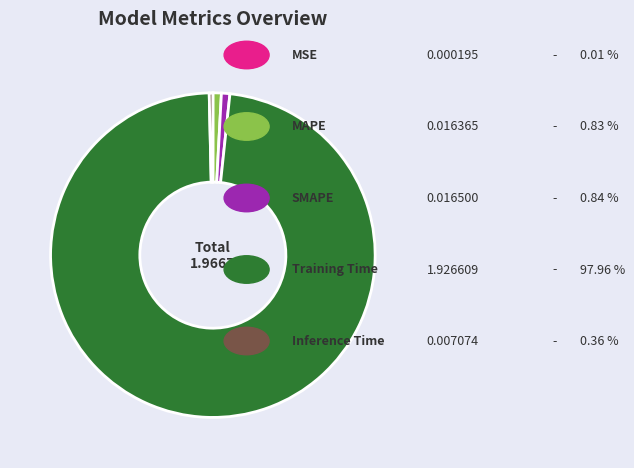

Is there a majority slice in this chart?

Yes